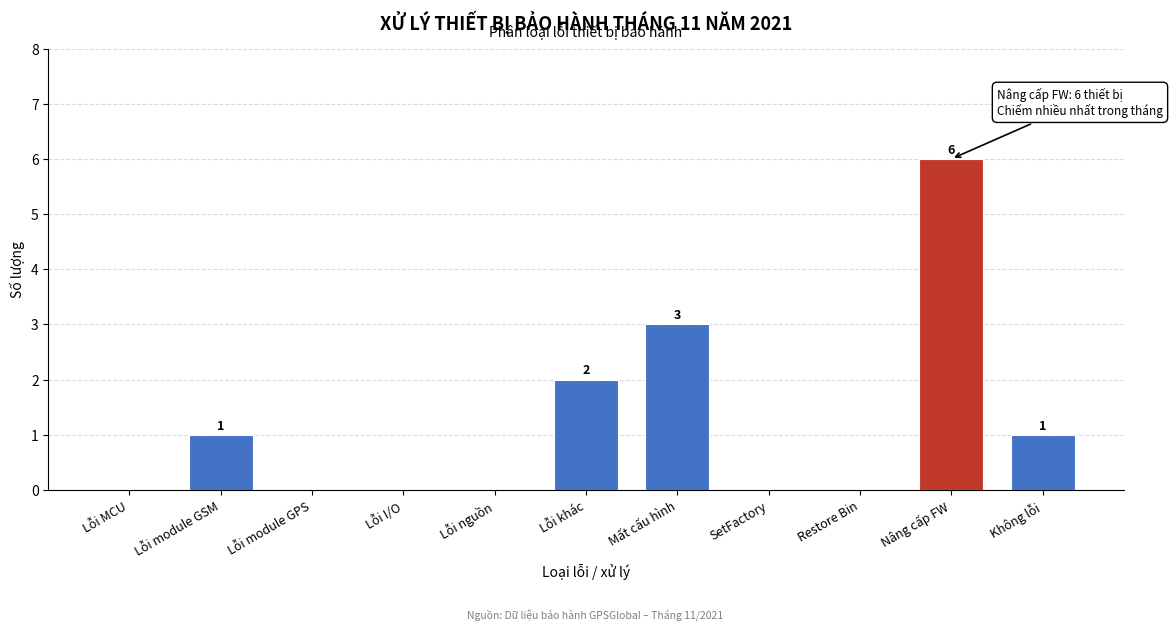

Reading left to right, what are all the values shown in this chart?

Lỗi MCU=0	Lỗi module GSM=1	Lỗi module GPS=0	Lỗi I/O=0	Lỗi nguồn=0	Lỗi khác=2	Mất cấu hình=3	SetFactory=0	Restore Bin=0	Nâng cấp FW=6	Không lỗi=1